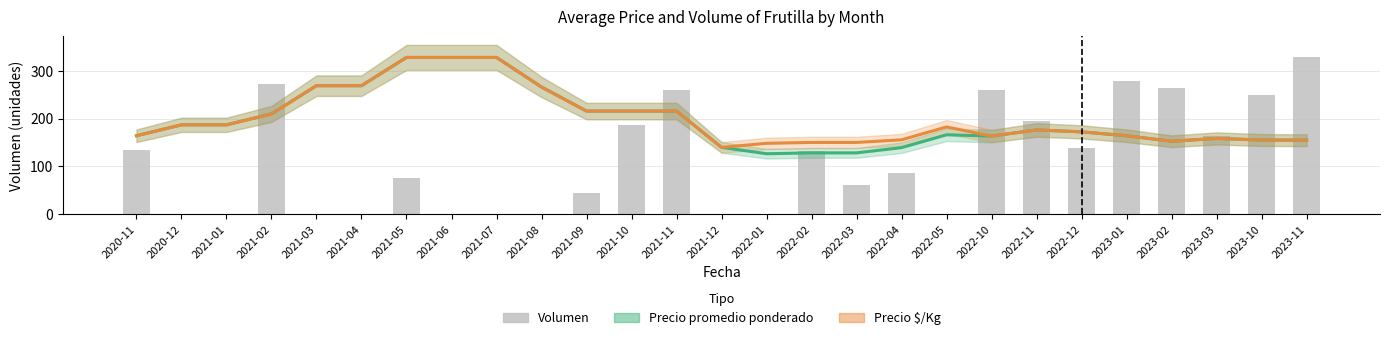

What is the sum of all values?

3129